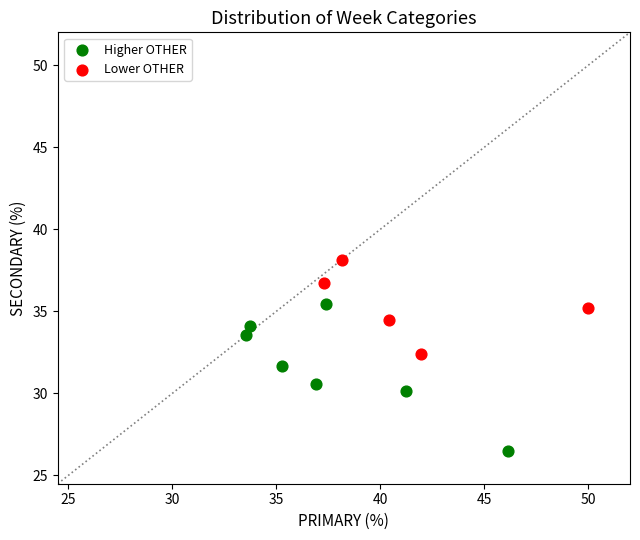

Which series contains the highest Y value?

Lower OTHER